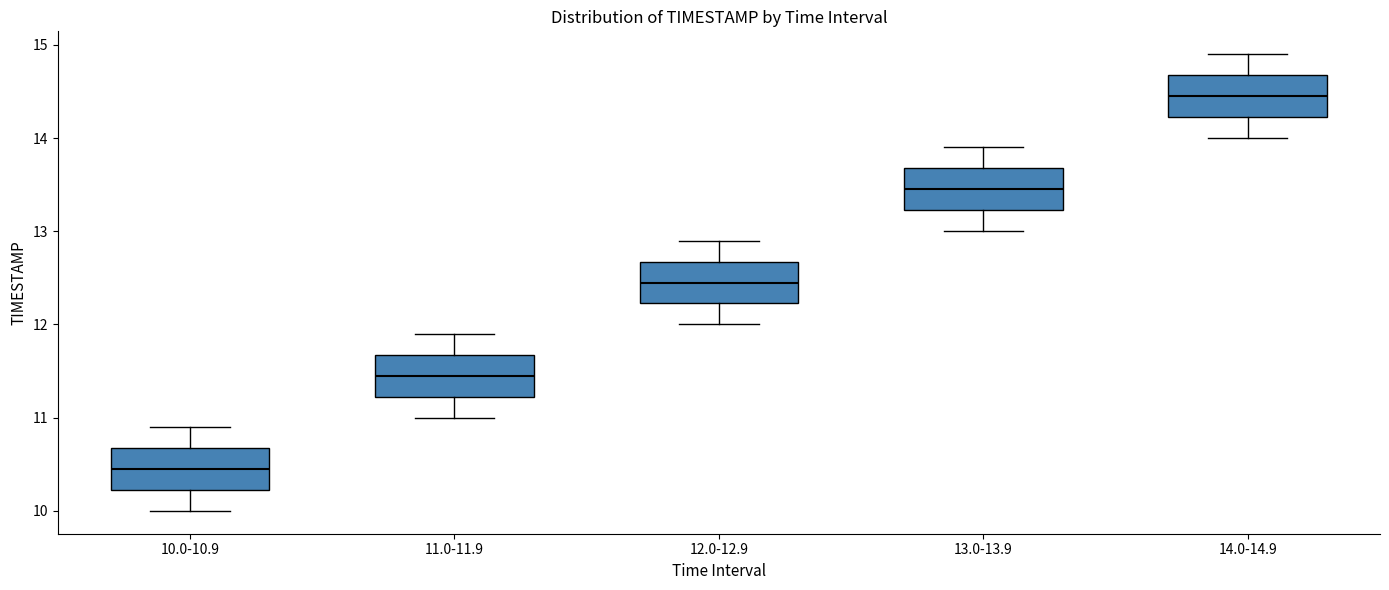

Where does the lower whisker of the box for 10.0-10.9 end on the y-axis? The values are not printed on the chart, so give them approximately, as read against the axis.

10.0